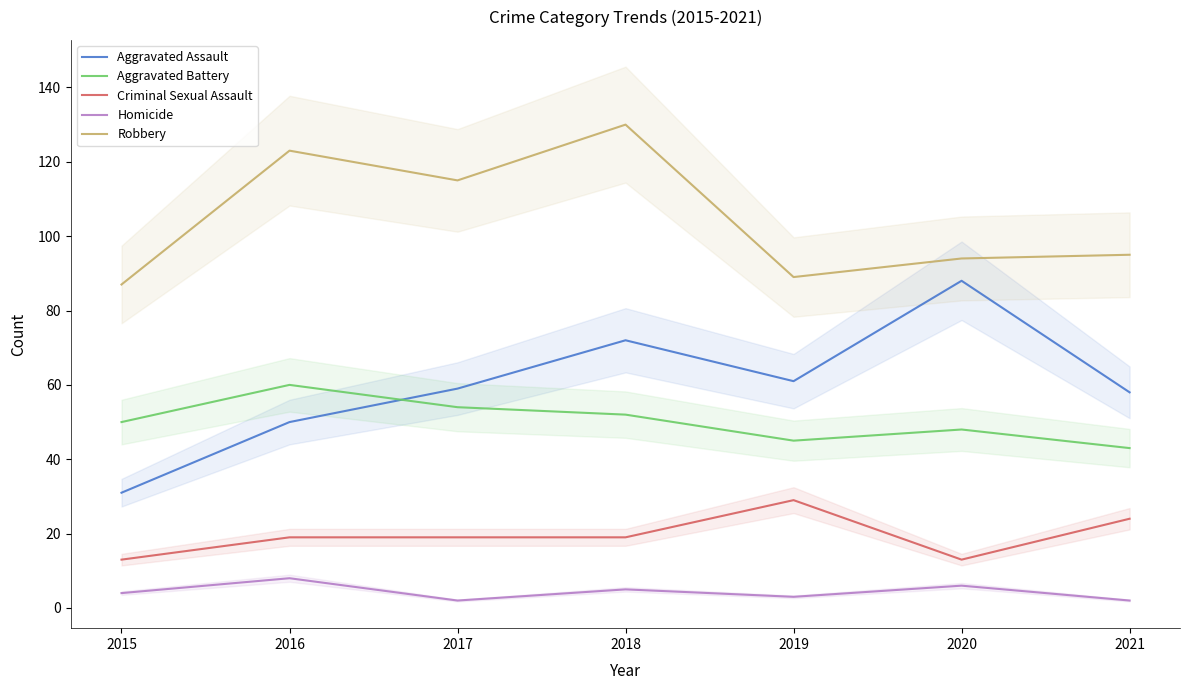

Reading left to right, list all the values displayed in this chart.

Aggravated Assault: 2015=31	2016=50	2017=59	2018=72	2019=61	2020=88	2021=58
Aggravated Battery: 2015=50	2016=60	2017=54	2018=52	2019=45	2020=48	2021=43
Criminal Sexual Assault: 2015=13	2016=19	2017=19	2018=19	2019=29	2020=13	2021=24
Homicide: 2015=4	2016=8	2017=2	2018=5	2019=3	2020=6	2021=2
Robbery: 2015=87	2016=123	2017=115	2018=130	2019=89	2020=94	2021=95